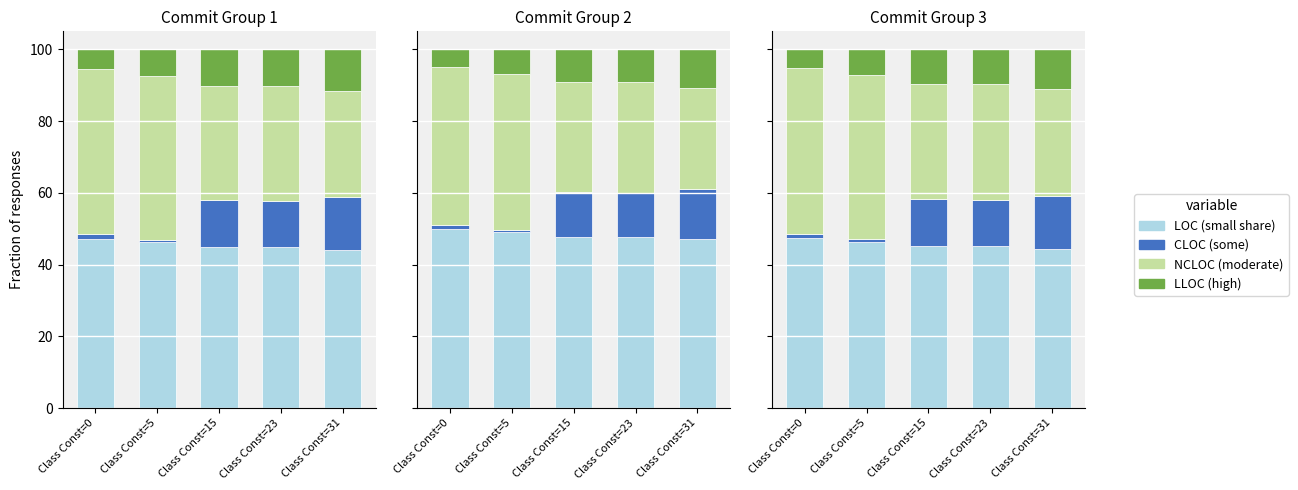

What is the difference between the highest and lowest values at Class Const=15?

35.5